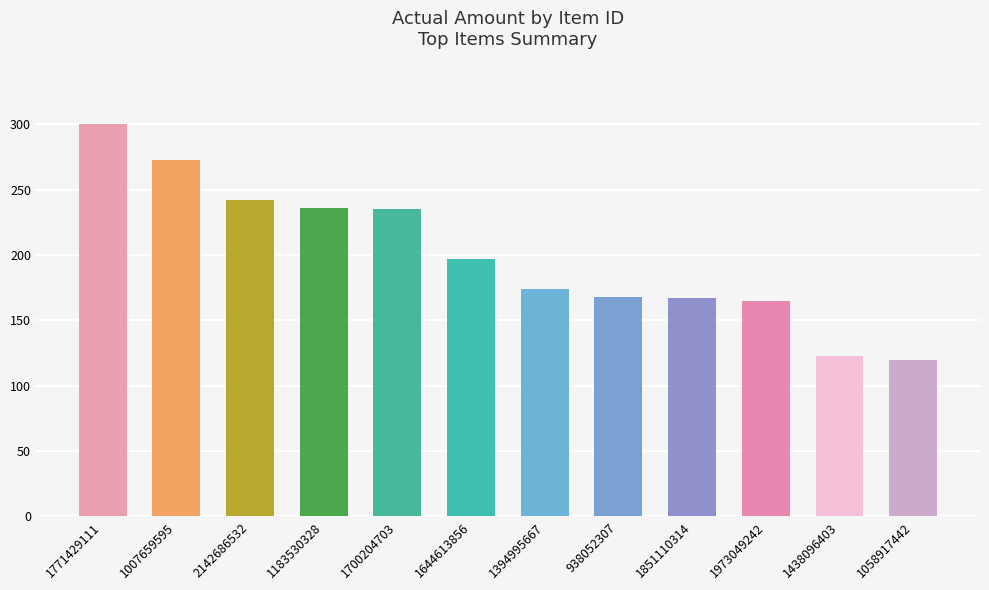

What is the label of the 12th bar from the right?

1771429111